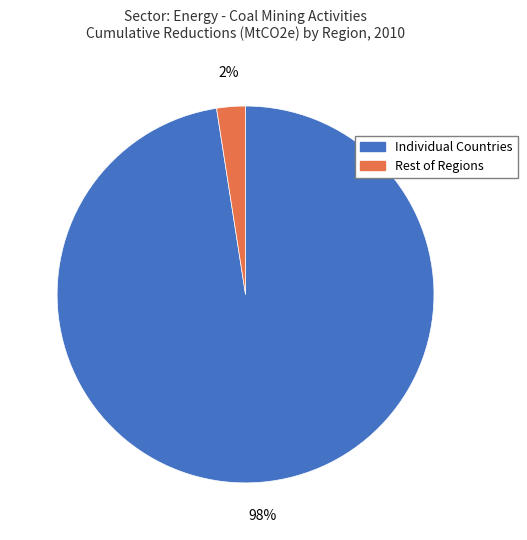

Which slice is the smallest?

Rest of Regions